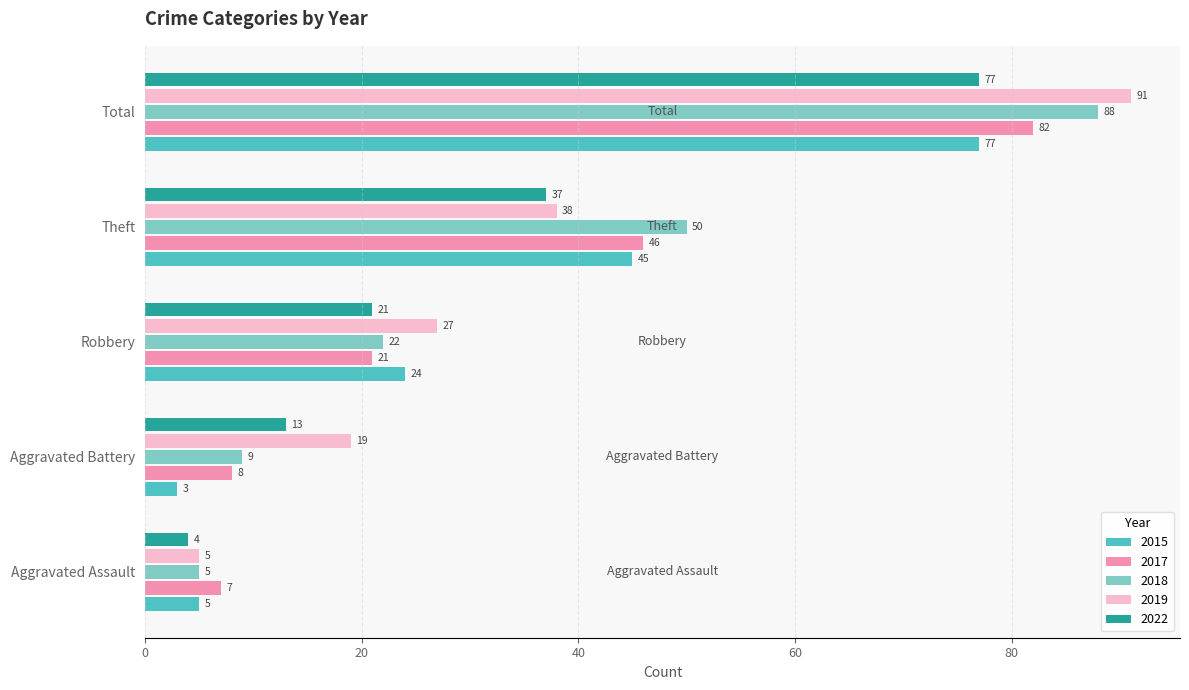

What is the smallest value displayed?

3